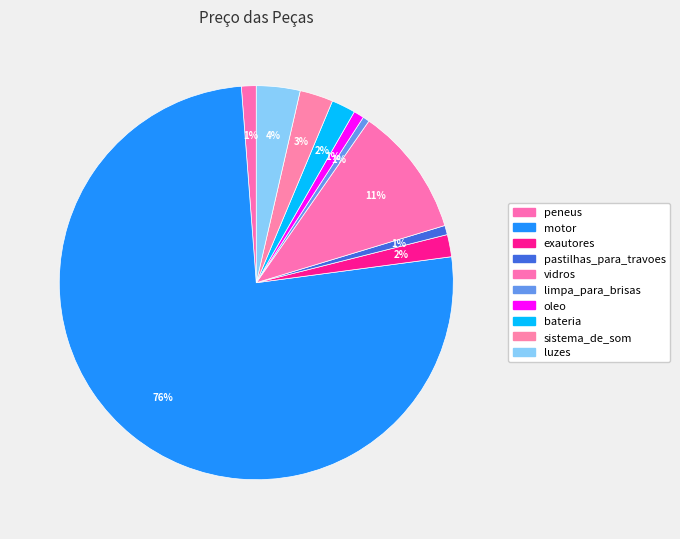

How many slices are in this pie chart?

10